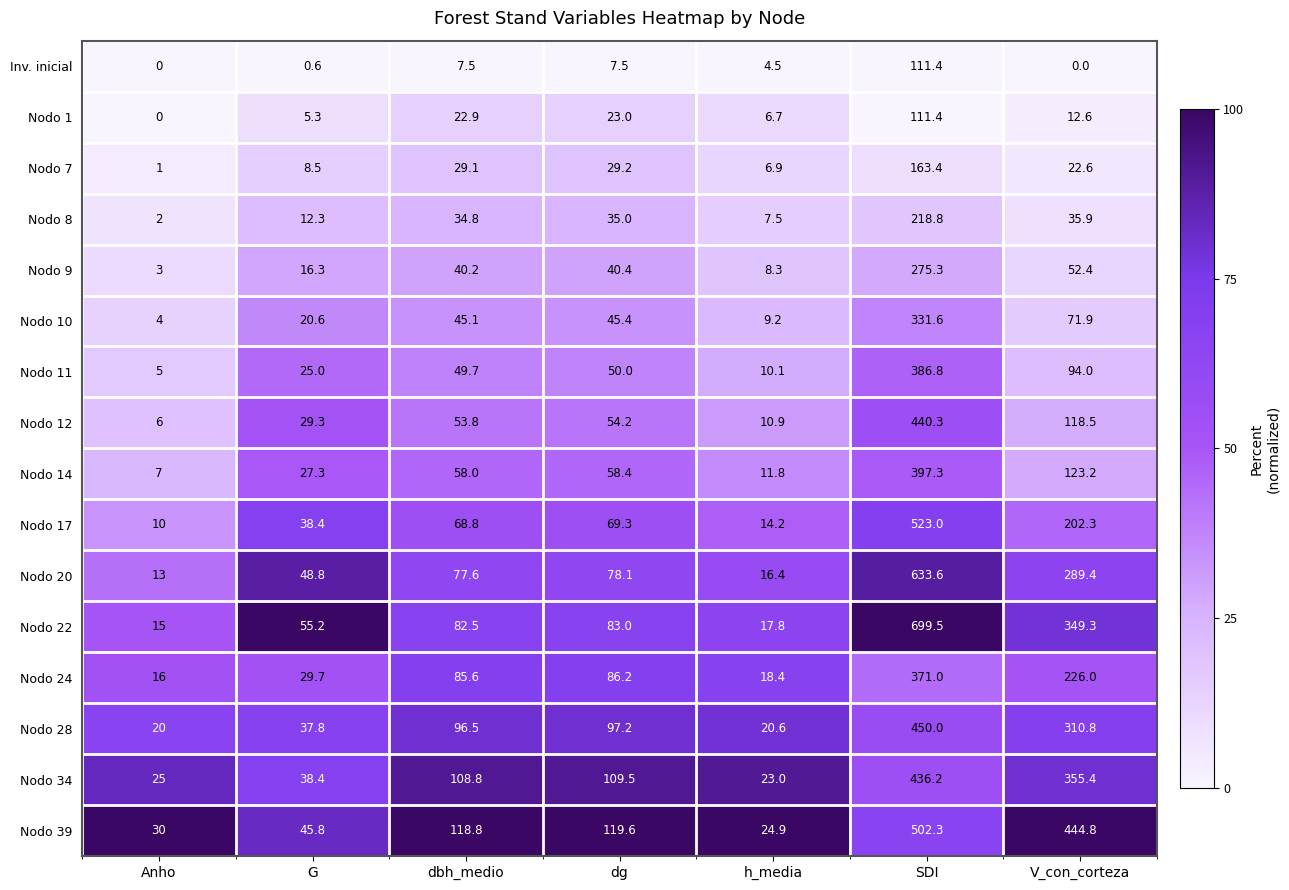

Where is Nodo 10 nearest to the value 167?

V_con_corteza